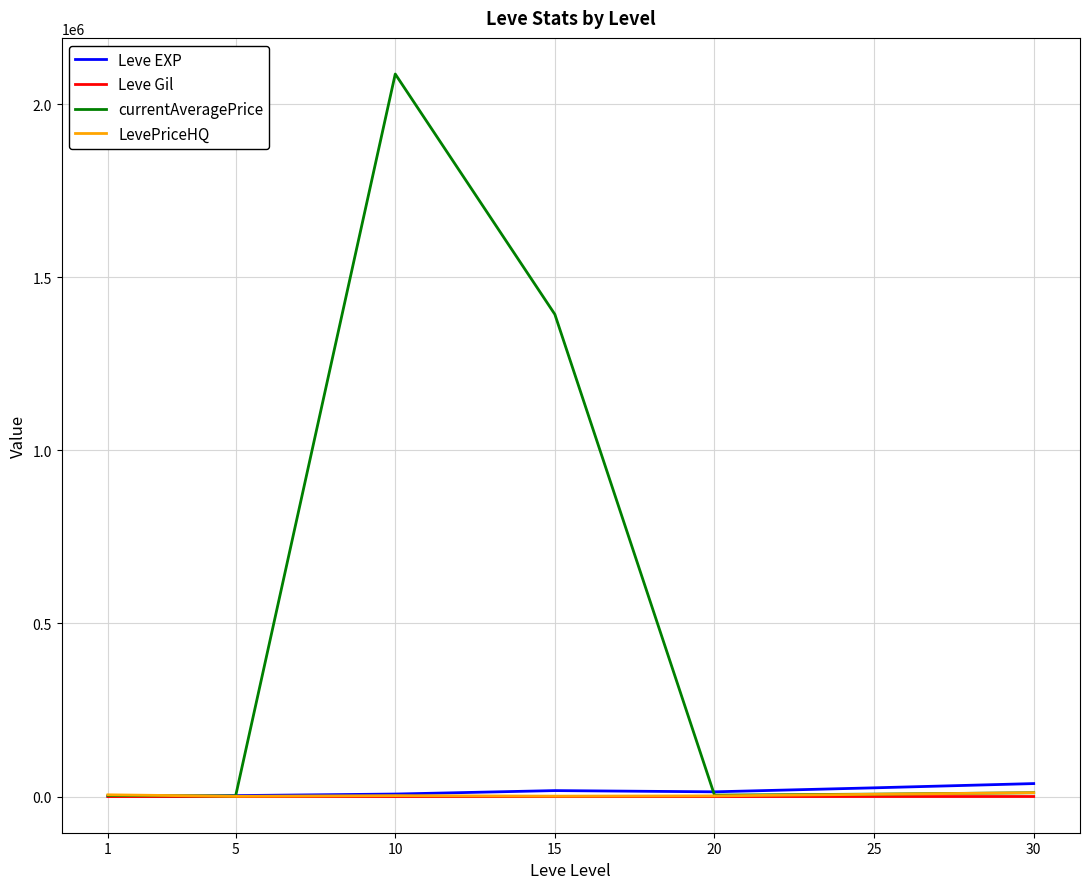

What is the greatest value displayed?

2086827.7